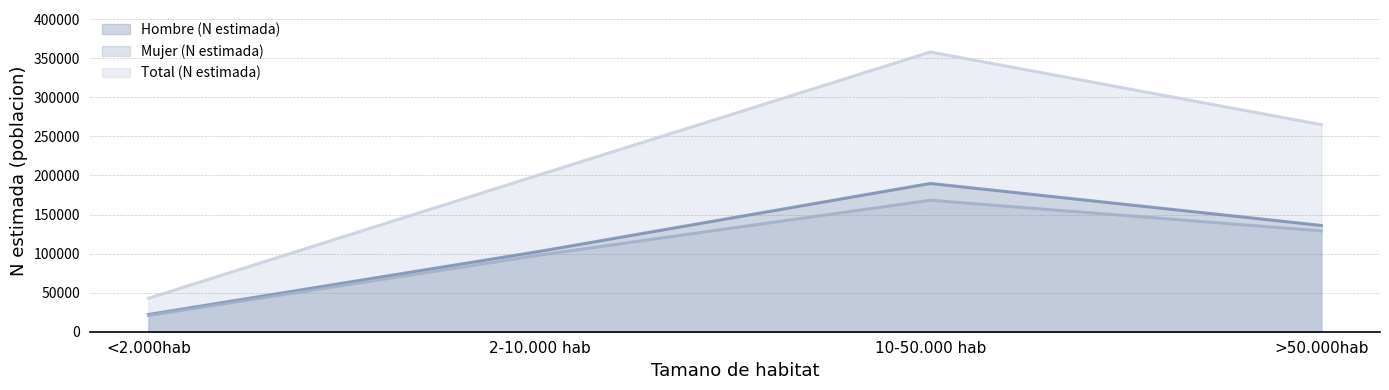

Which category has the lowest value across all series?

<2.000hab